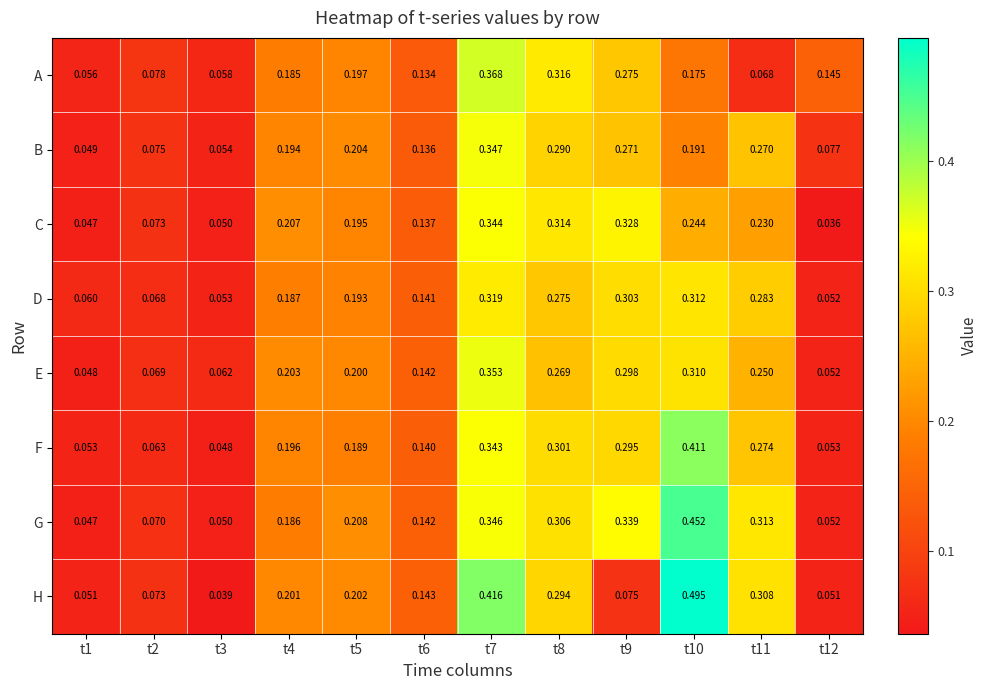

List the series in order of their peak value, highest first.

H, G, F, A, E, B, C, D